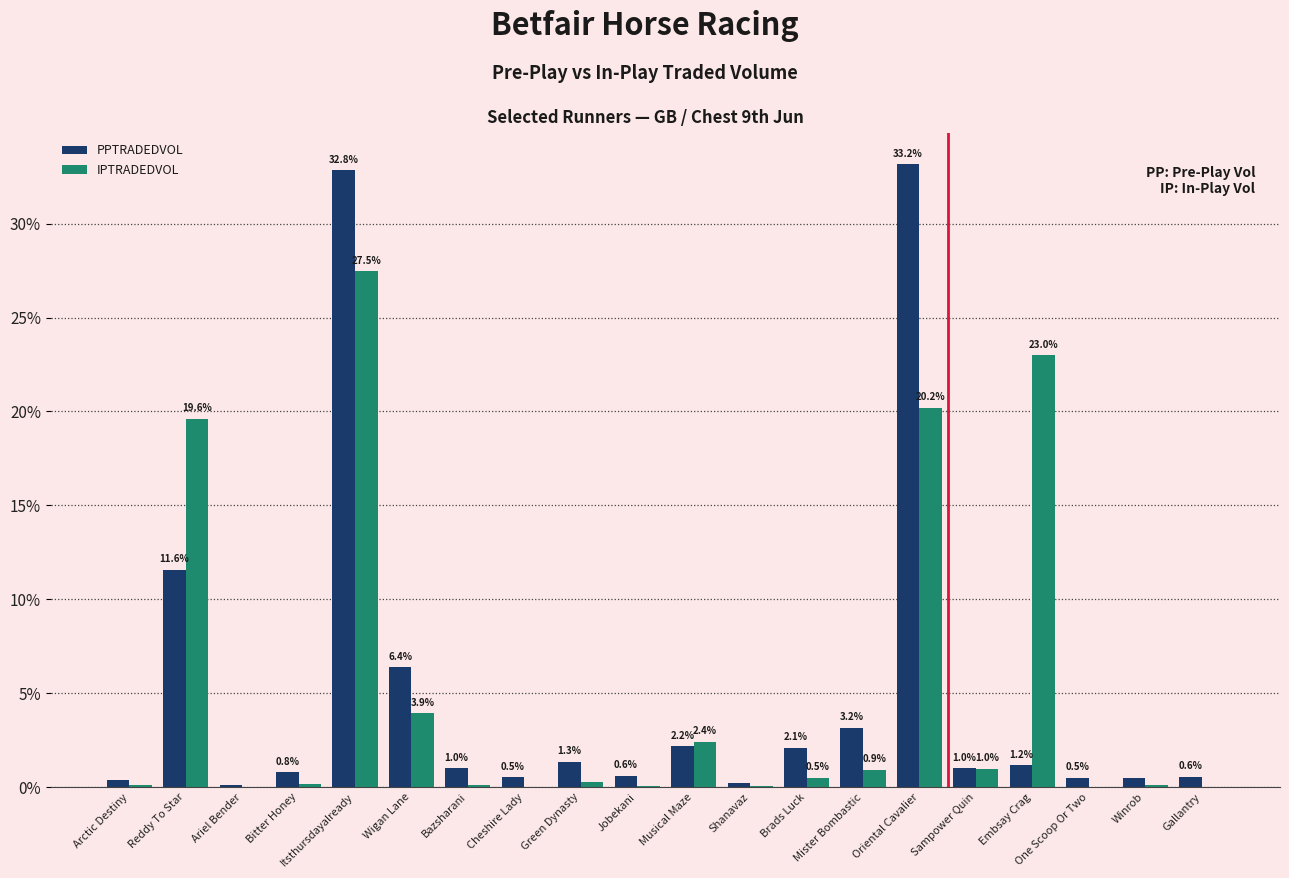

Are the bars horizontal?

No